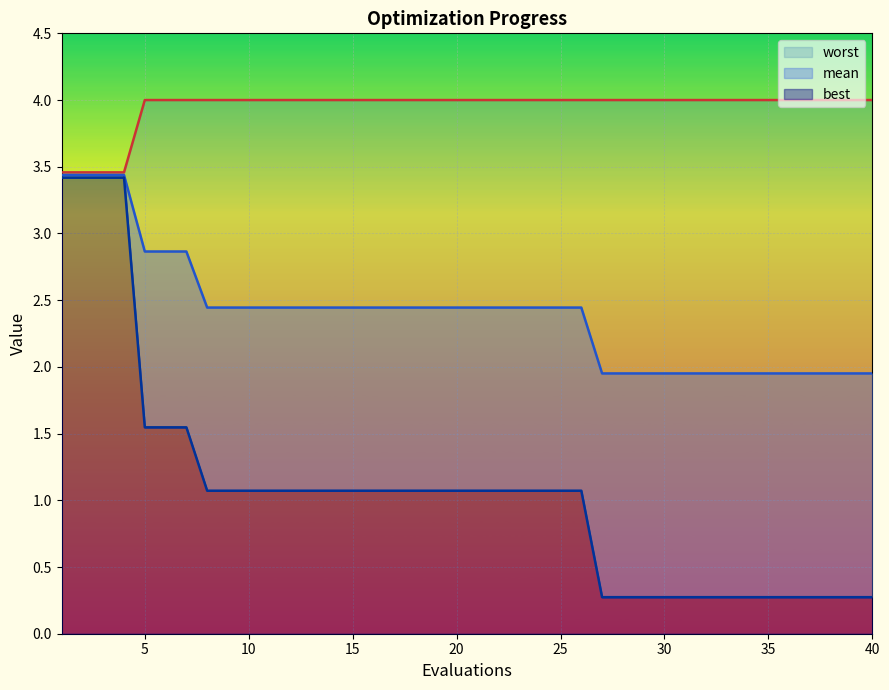

True or false: worst has a value of 6.1 at 10.

False